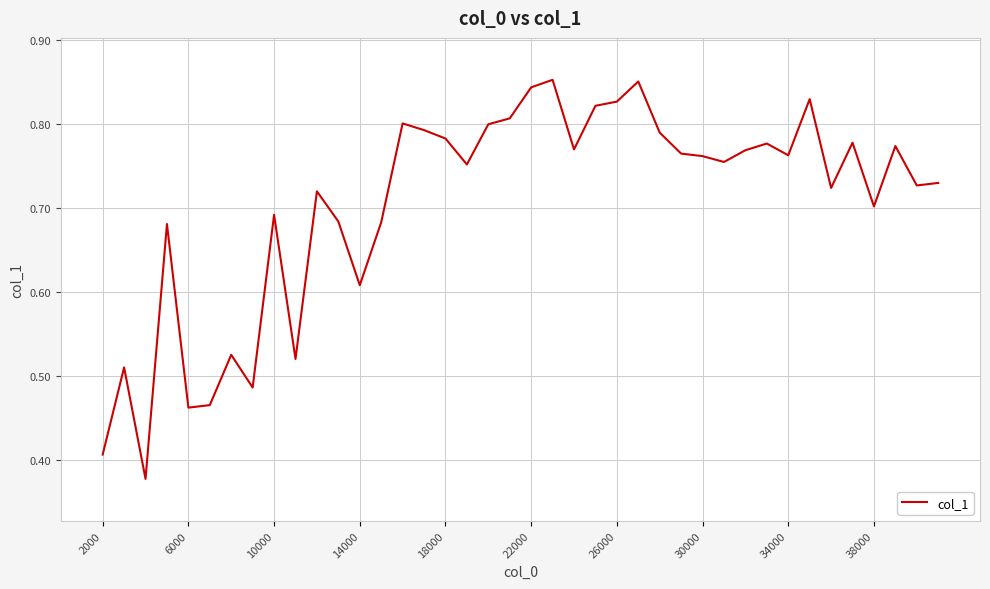

Does the chart have visible grid lines?

Yes